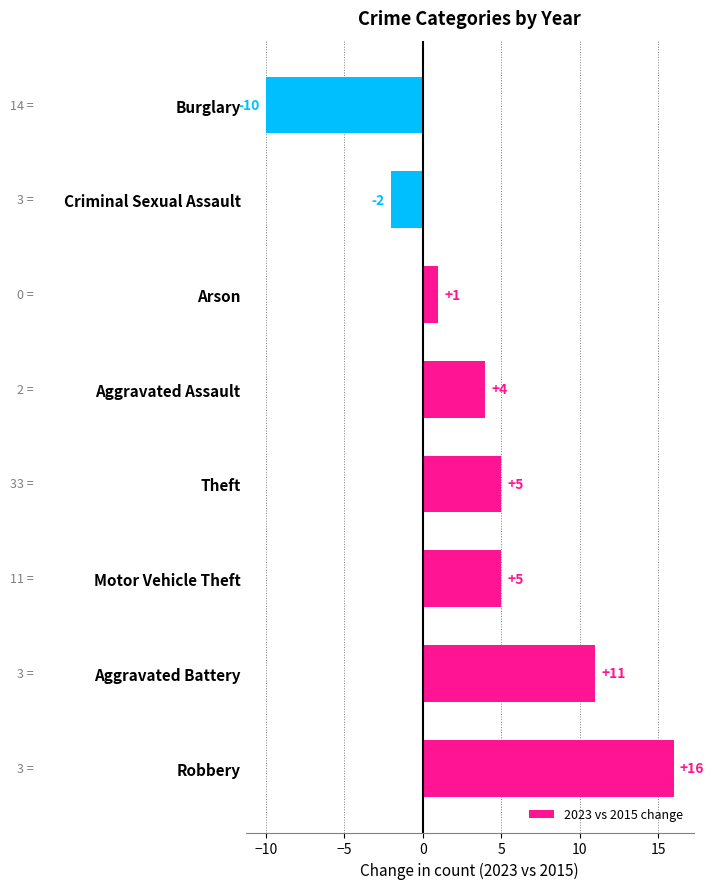

The chart shows a value of 5 at Theft. True or false?

True